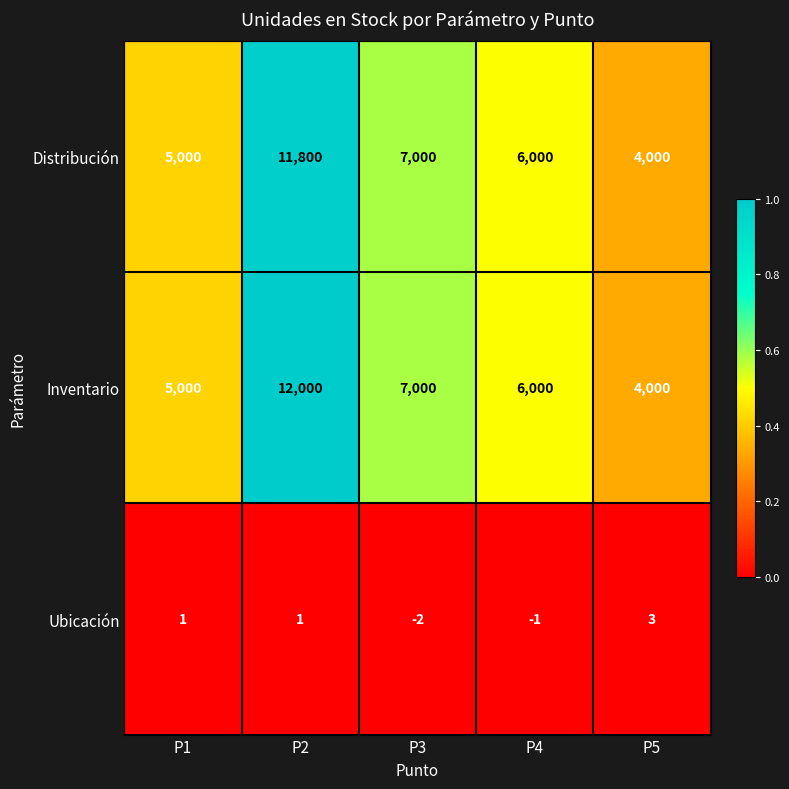

What is the difference between the Inventario values at P4 and P2?

6000